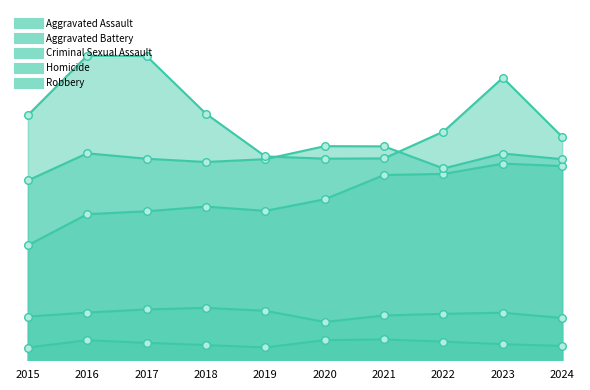

What are all the series names shown in the legend?

Aggravated Assault, Aggravated Battery, Criminal Sexual Assault, Homicide, Robbery